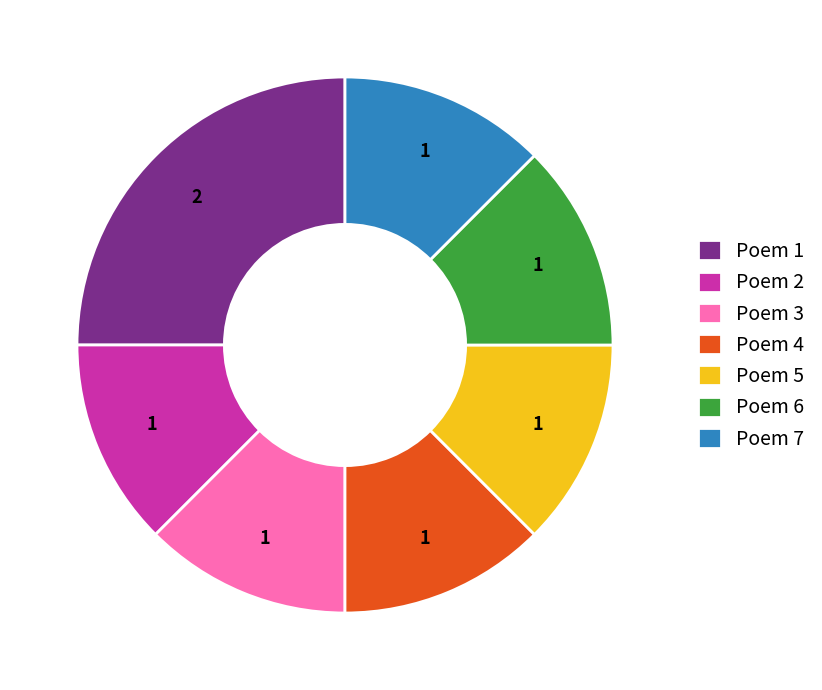

Is there any slice that represents more than half of the pie?

No